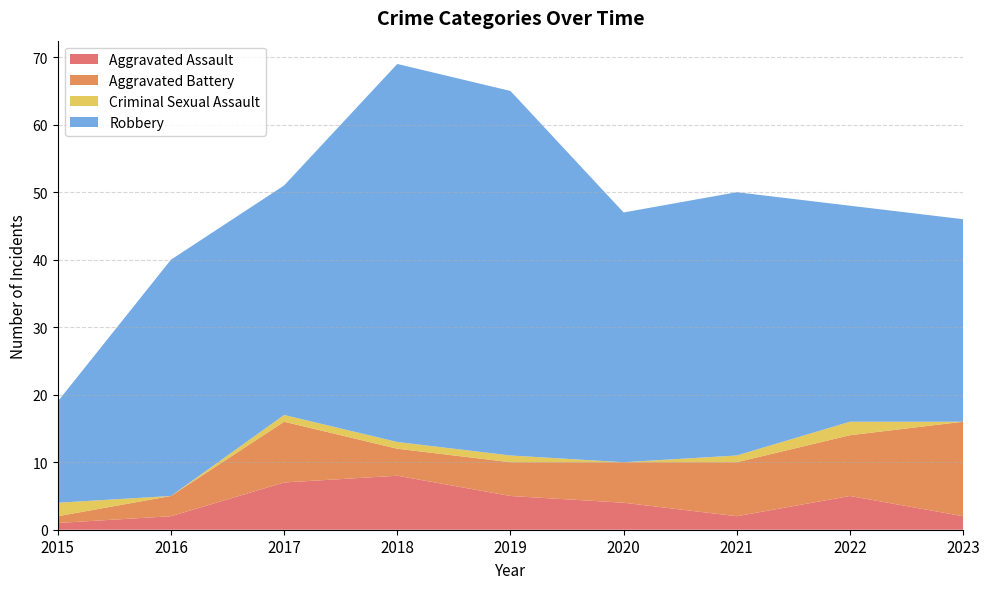

Reading left to right, list all the values displayed in this chart.

Aggravated Assault: 1	2	7	8	5	4	2	5	2
Aggravated Battery: 1	3	9	4	5	6	8	9	14
Criminal Sexual Assault: 2	0	1	1	1	0	1	2	0
Robbery: 15	35	34	56	54	37	39	32	30